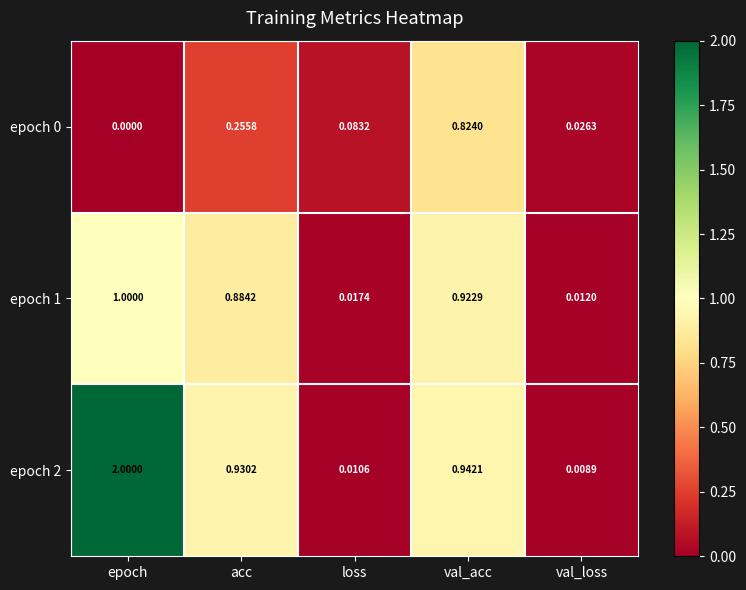

At how many categories does at least one series exceed 0?

5